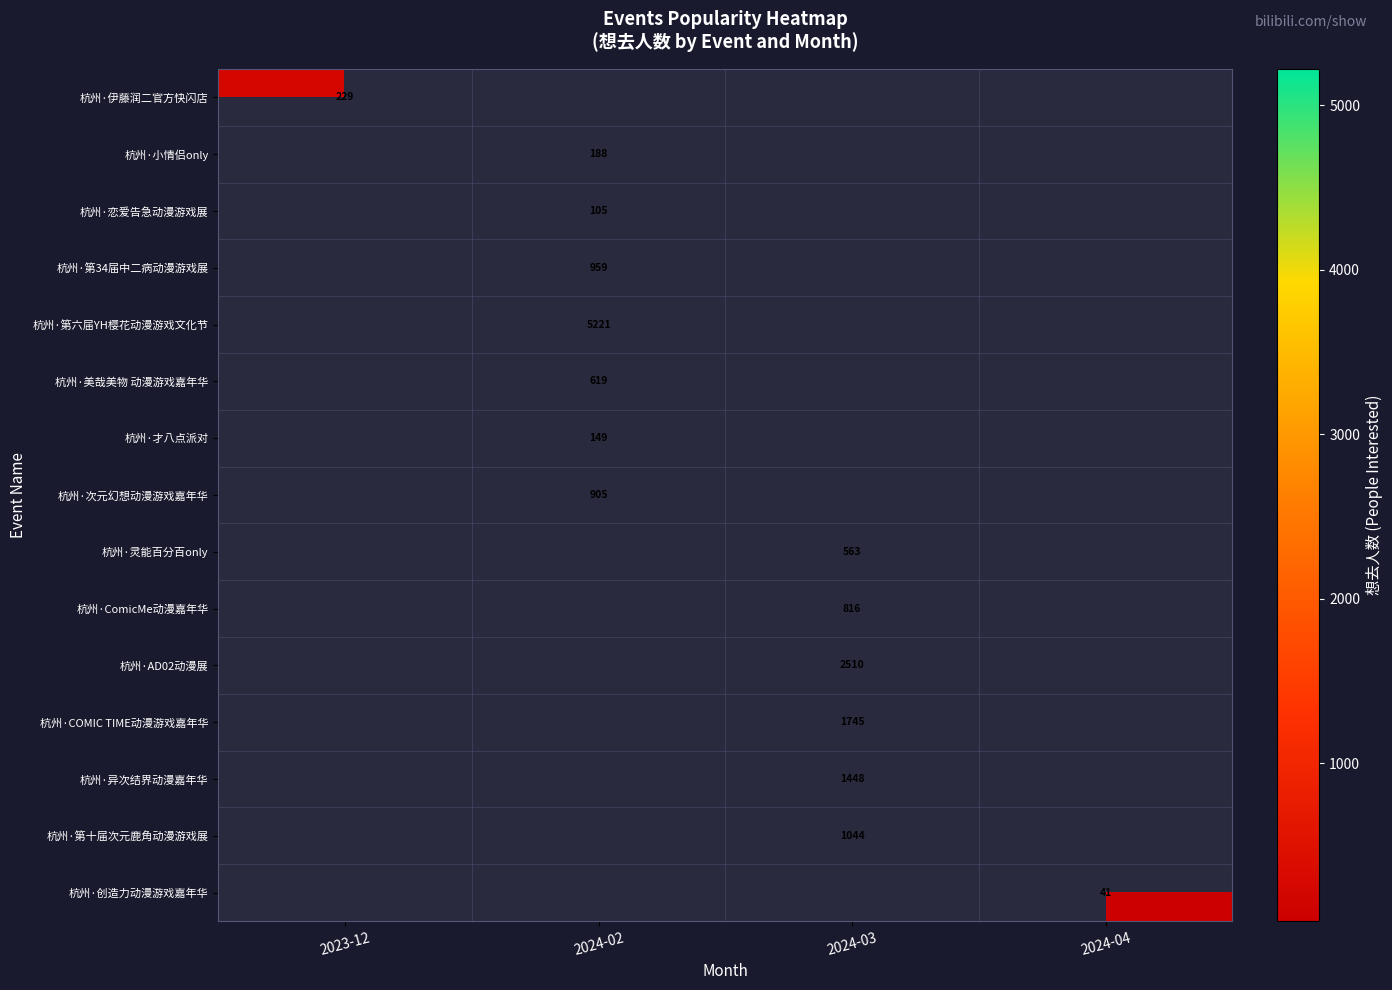

The value of 杭州·异次结界动漫嘉年华 at 2024-03 is 784. True or false?

False